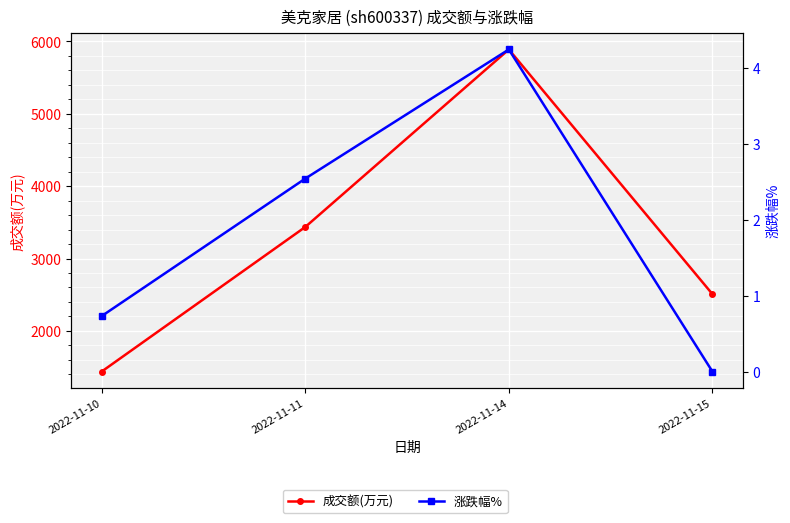

What is the sum of all 涨跌幅% values?

7.5